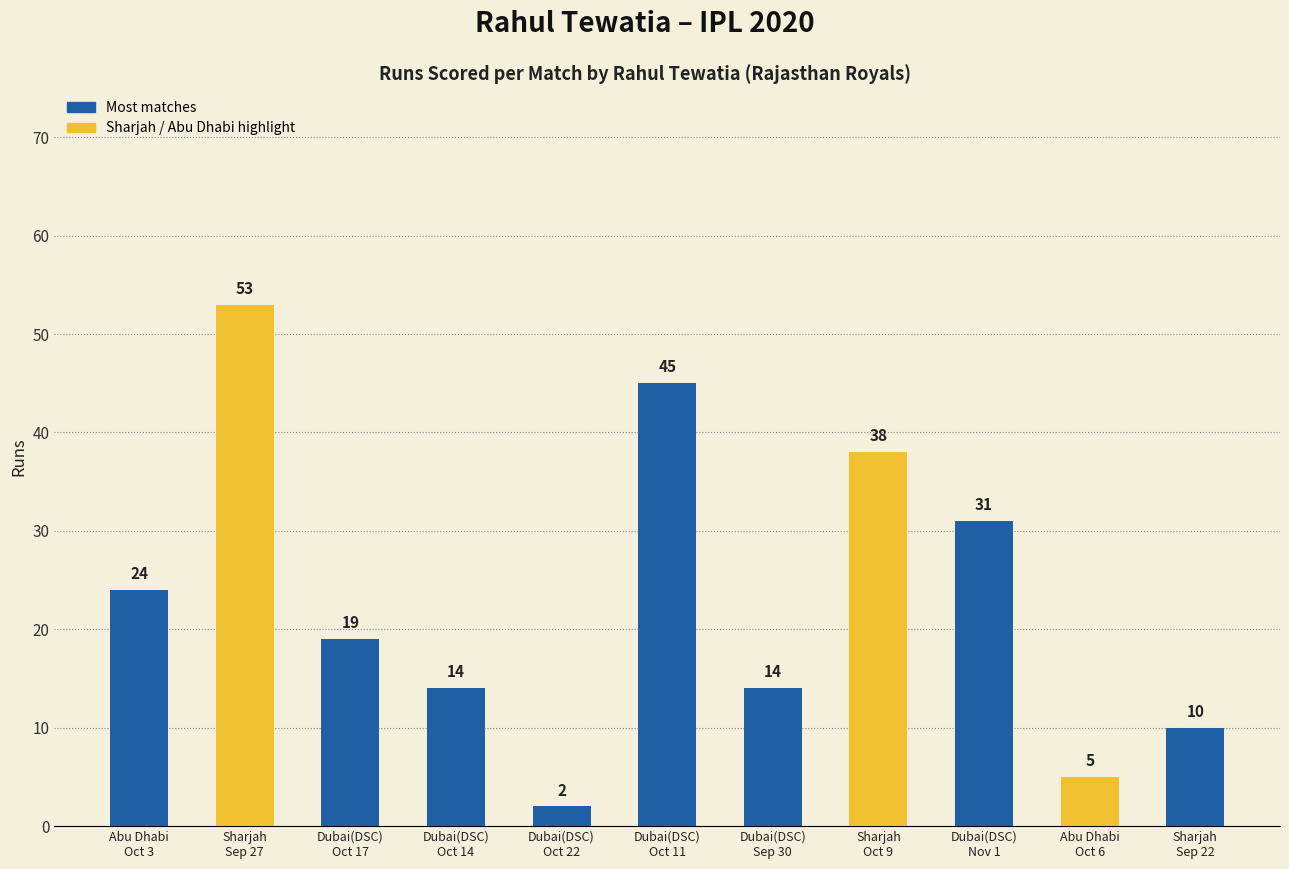

What is the label of the 8th bar from the right?

Dubai(DSC)
Oct 14